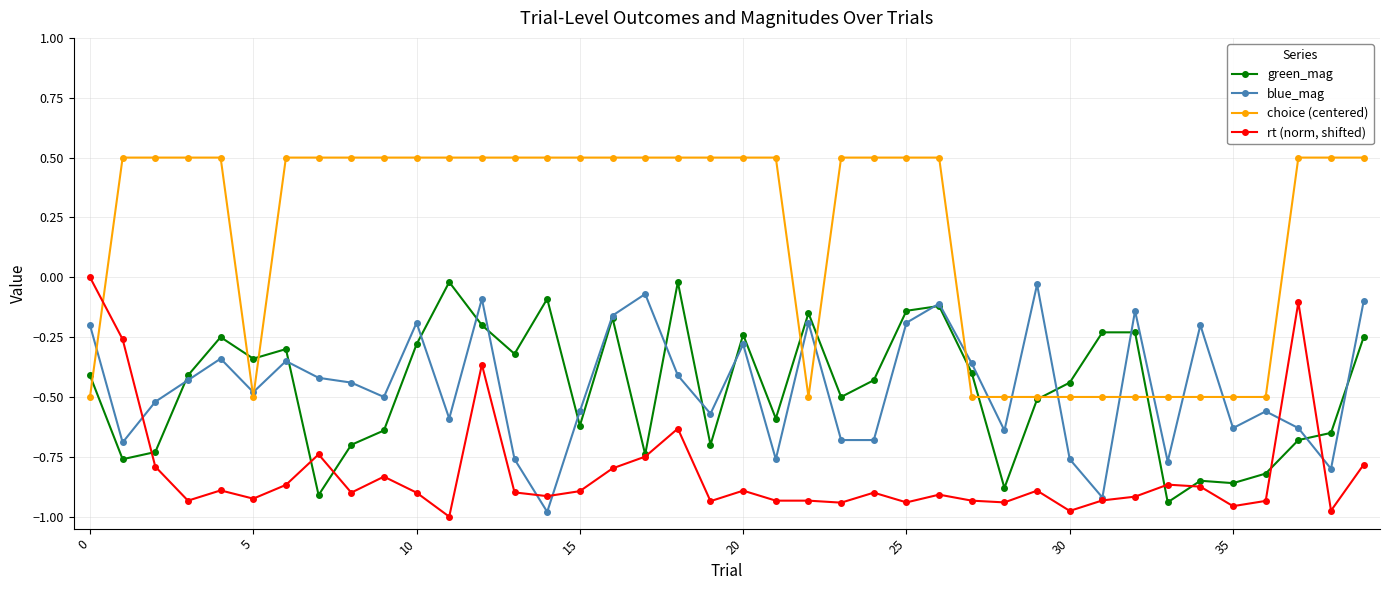

Which series has the largest total across all categories?

choice (centered)